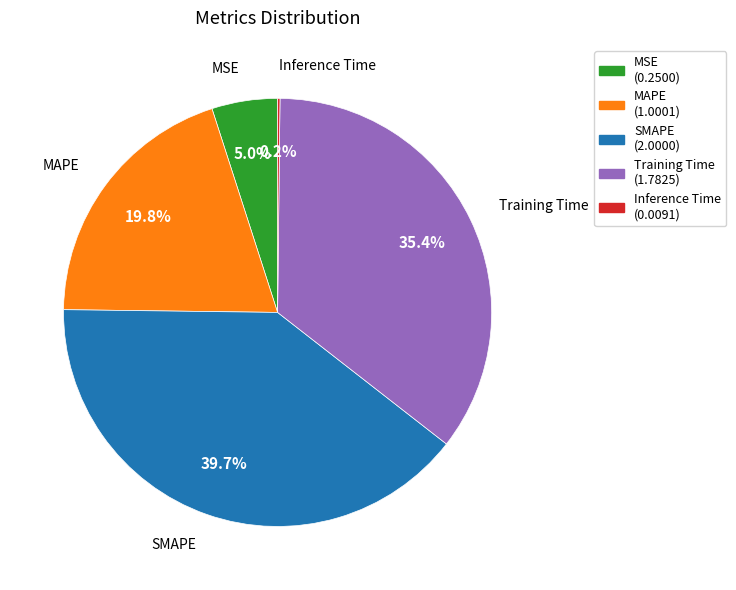

What is the largest slice in the pie chart?

SMAPE